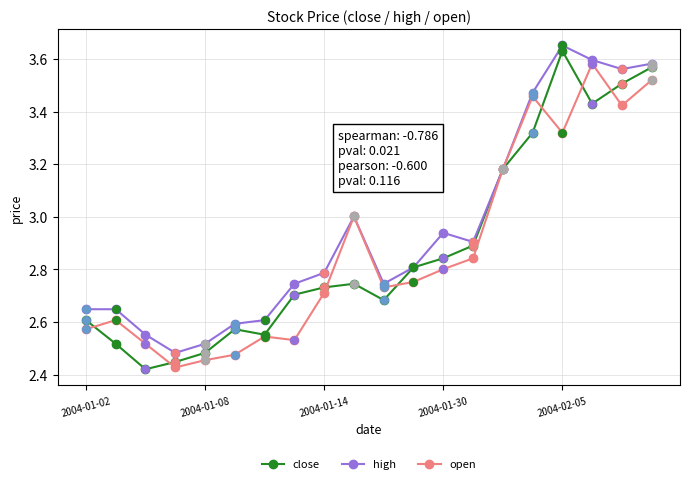

At how many categories does at least one series exceed 2?

20